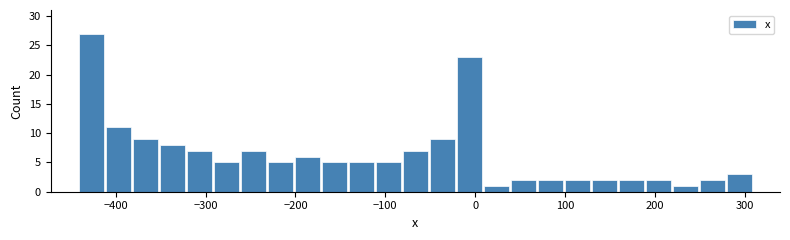

Read against the x-axis, roughly where is the centre of the tallest bar?

-430